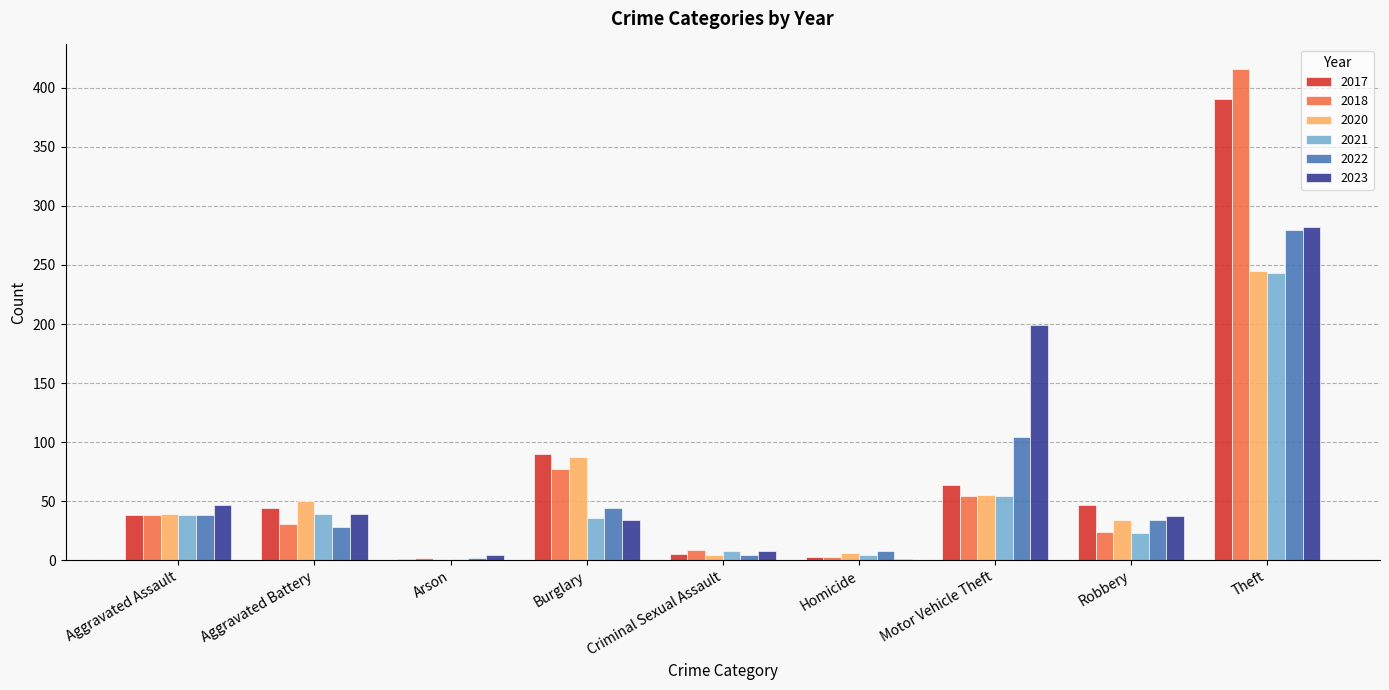

What is the sum of the 2022 values at Burglary and Aggravated Assault?

82